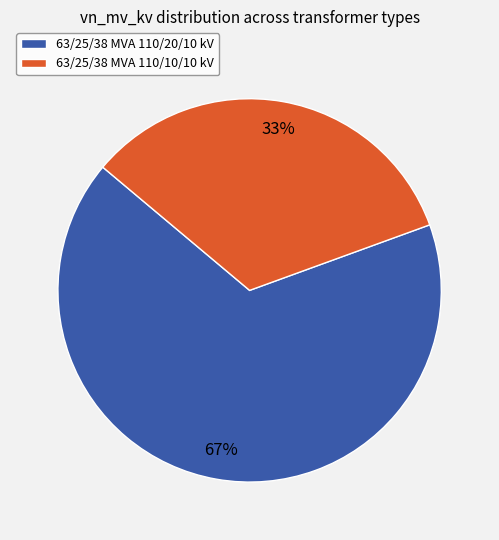

Count the number of slices in the pie.

2